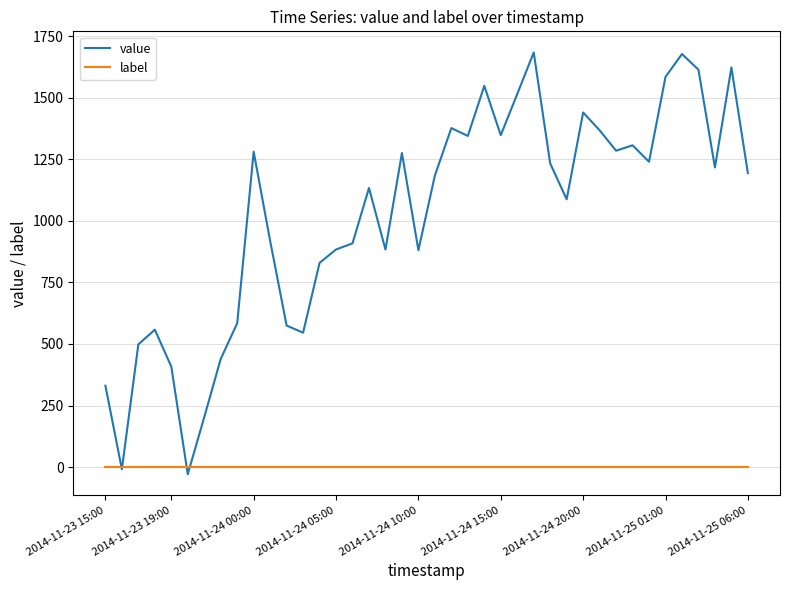

Which series has the largest range (max minus min)?

value